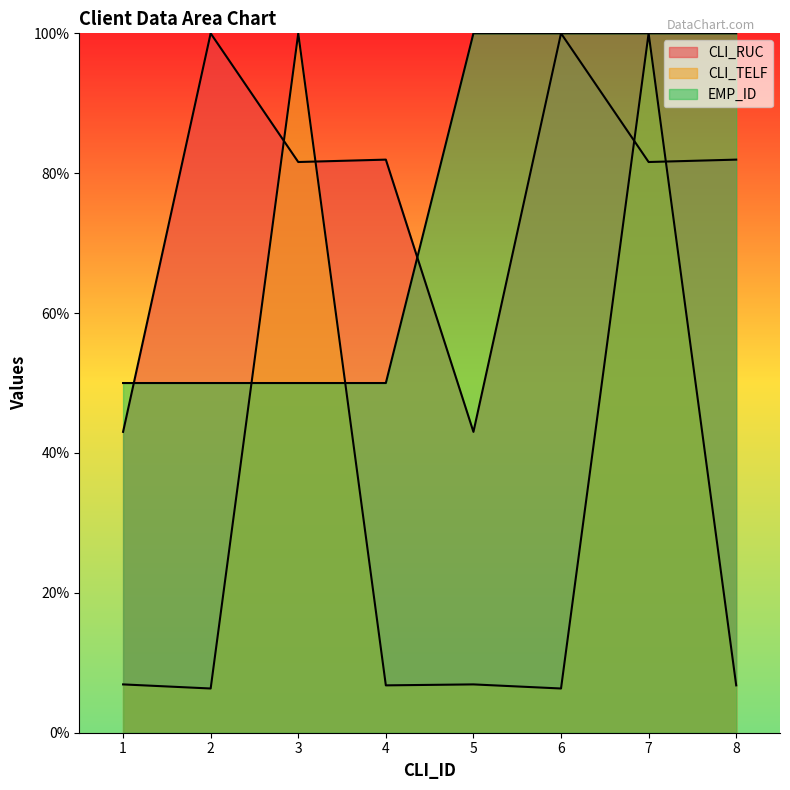

What is the sum of the EMP_ID values at 7 and 6?

200.0